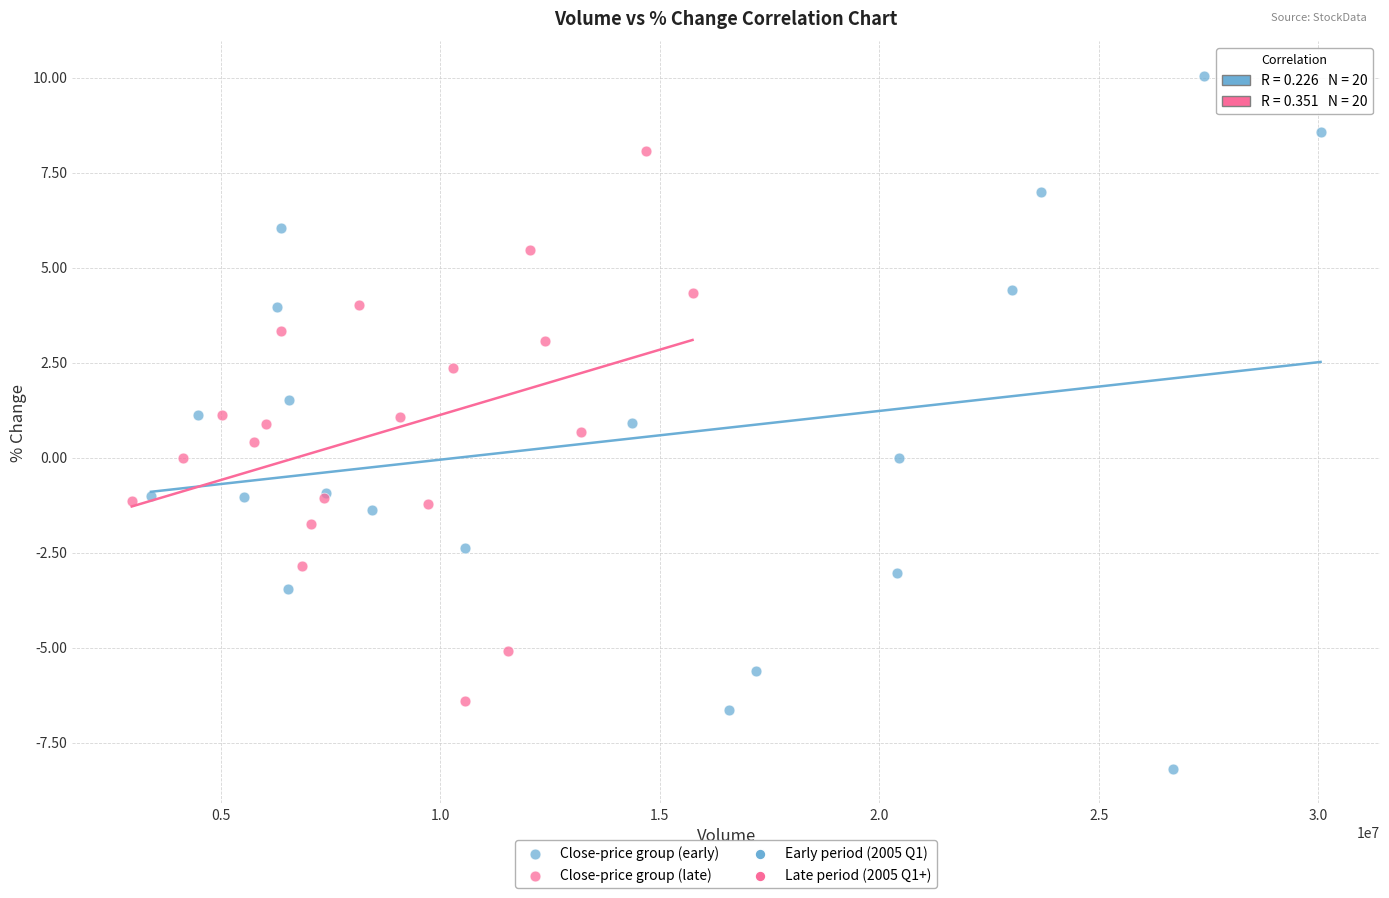

Which series reaches the minimum Y coordinate?

Close-price group (early)